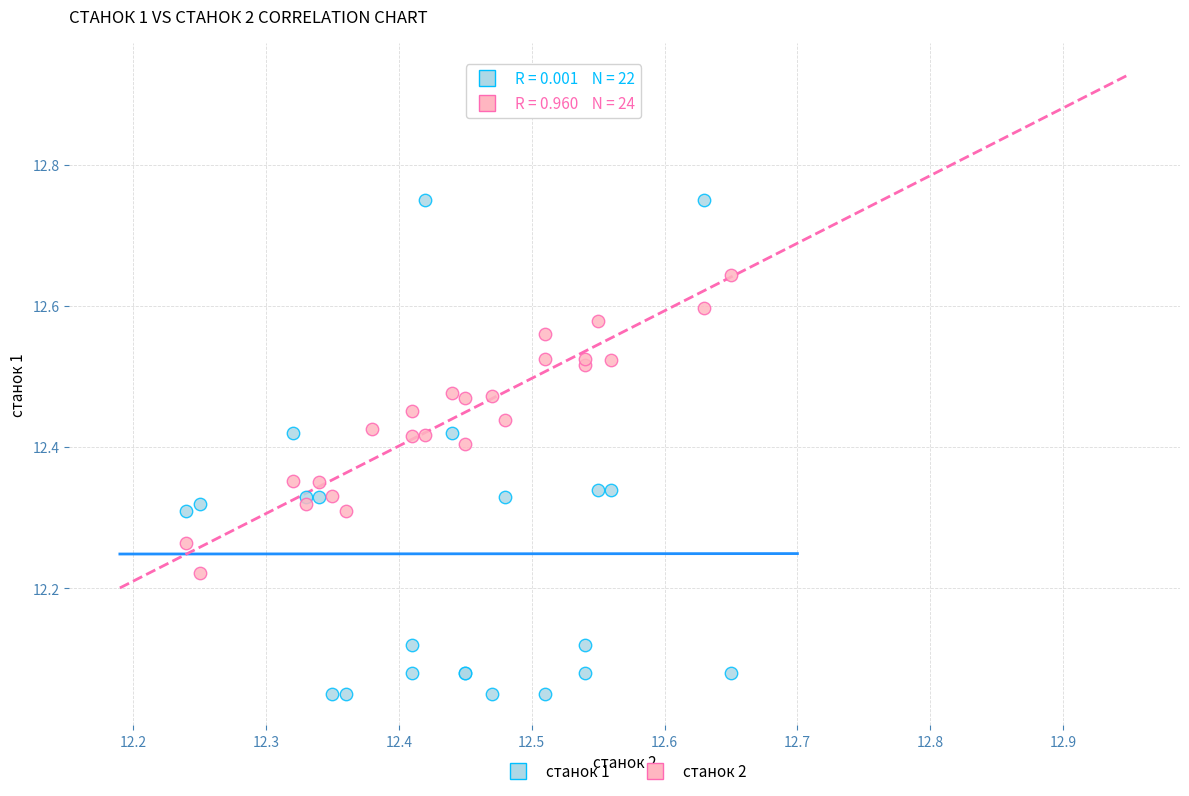

Which series contains the highest Y value?

станок 1